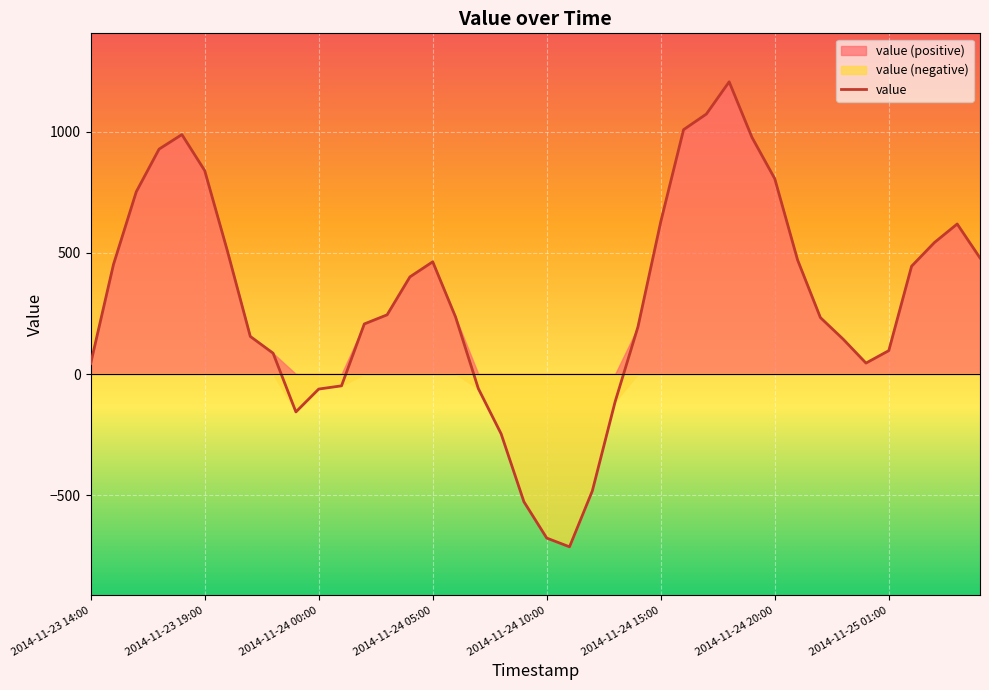

How many values are below 244?

20